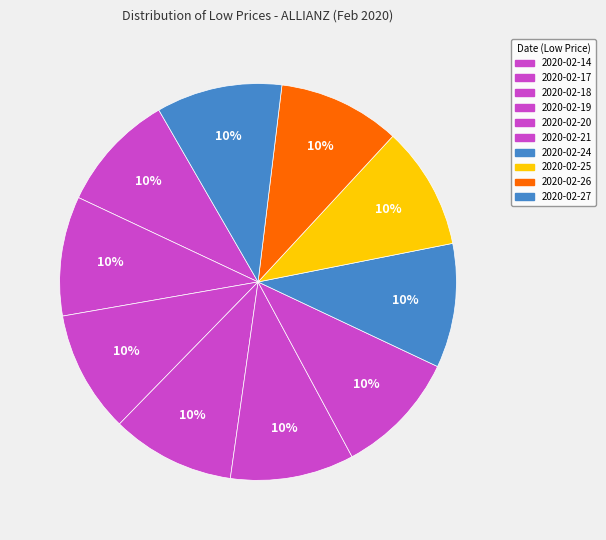

Is the sum of 2020-02-19 and 2020-02-25 greater than half?

No